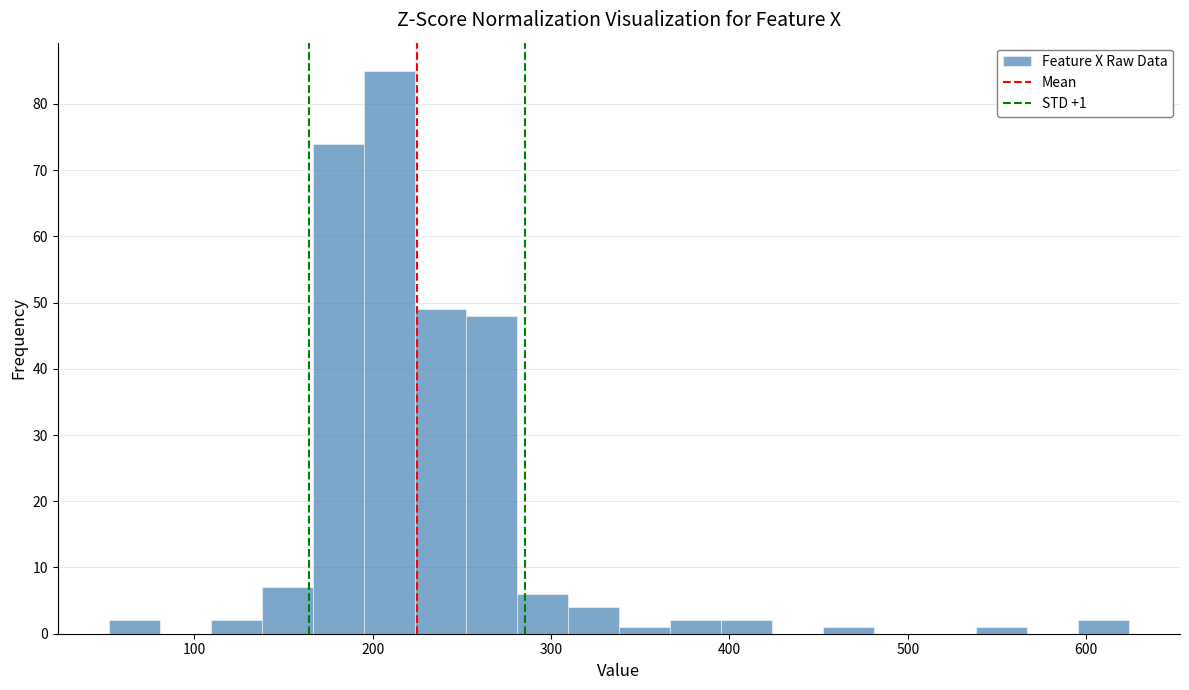

Read against the x-axis, roughly where is the centre of the tallest bar?

210